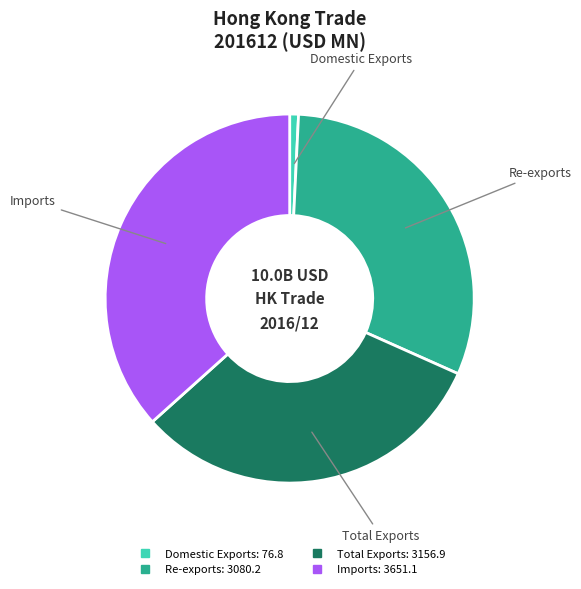

The Re-exports slice represents 21% of the pie. True or false?

False